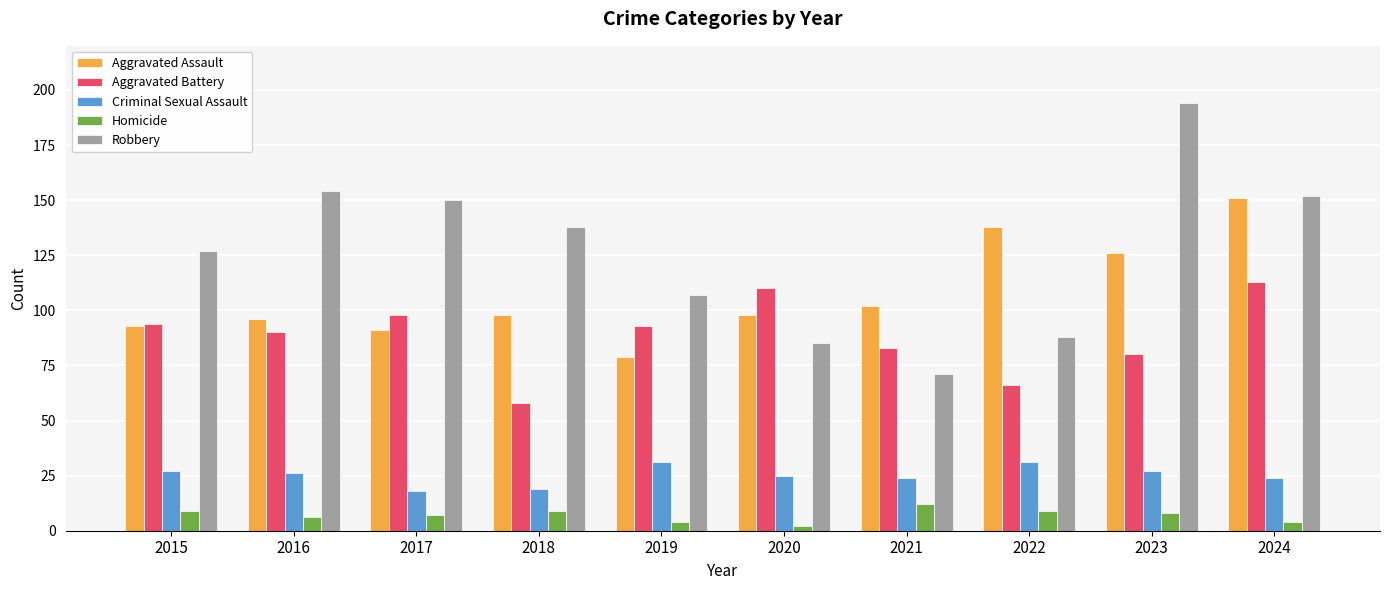

Reading right to left, extract all data points from this chart.

Aggravated Assault: 151	126	138	102	98	79	98	91	96	93
Aggravated Battery: 113	80	66	83	110	93	58	98	90	94
Criminal Sexual Assault: 24	27	31	24	25	31	19	18	26	27
Homicide: 4	8	9	12	2	4	9	7	6	9
Robbery: 152	194	88	71	85	107	138	150	154	127